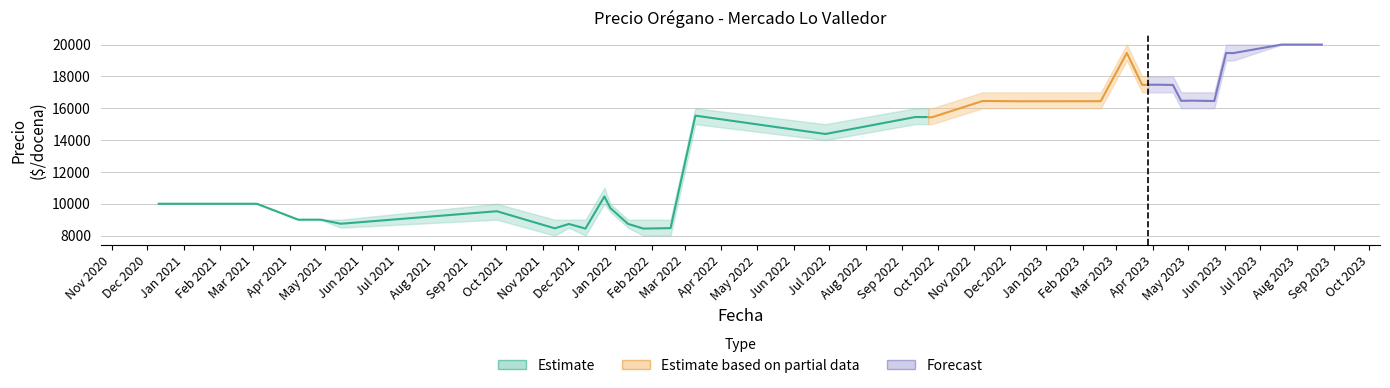

What is the maximum value for Precio promedio ponderado?

20000